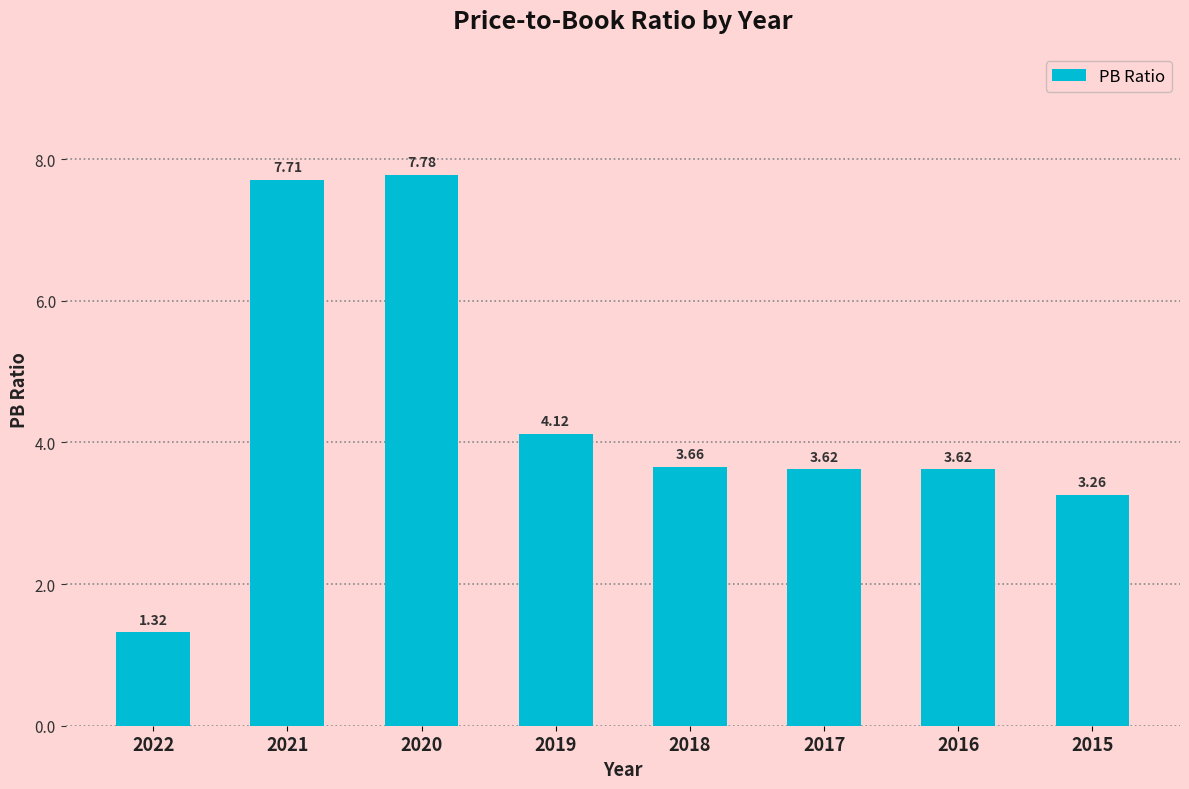

What is the change in value from 2022 to 2020?

+6.5